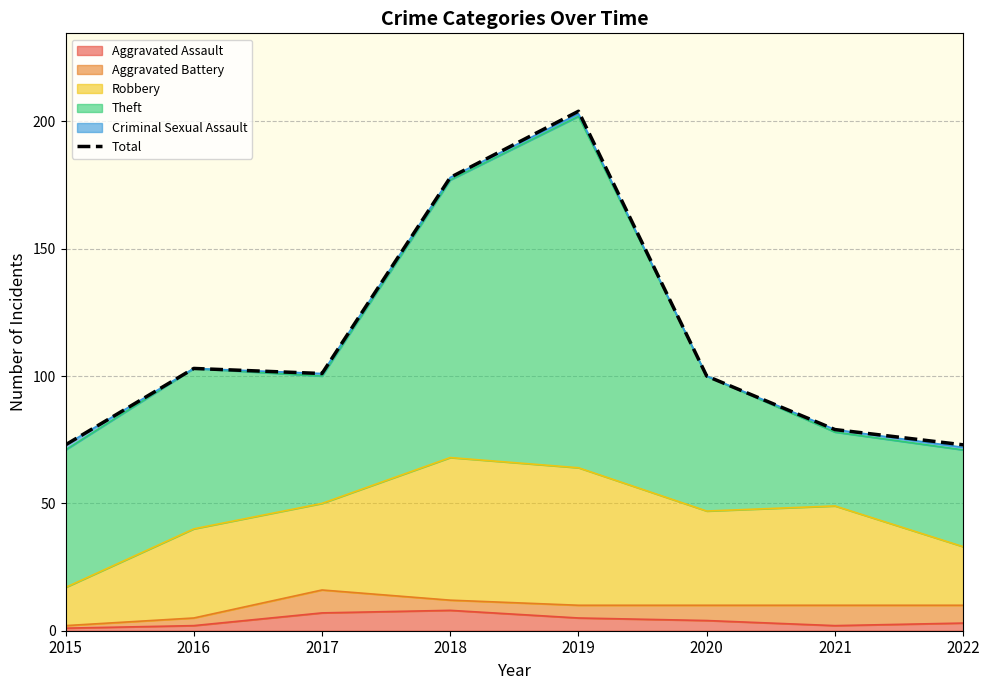

The chart shows a value of 54 at 2018. True or false?

False